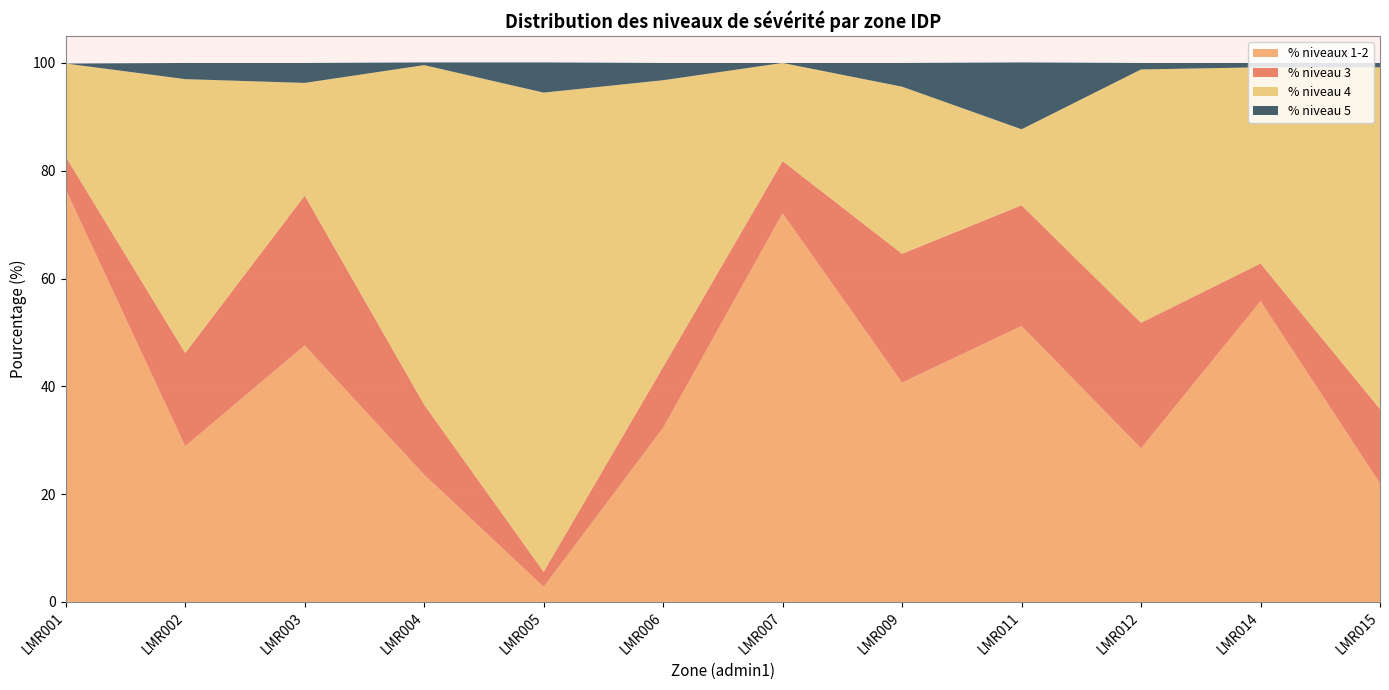

Reading right to left, list all the values displayed in this chart.

% niveaux 1-2: LMR015=22.0	LMR014=55.8	LMR012=28.5	LMR011=51.2	LMR009=40.7	LMR007=72.1	LMR006=32.3	LMR005=2.8	LMR004=23.6	LMR003=47.6	LMR002=28.9	LMR001=76.5
% niveau 3: LMR015=13.8	LMR014=7.0	LMR012=23.3	LMR011=22.4	LMR009=23.9	LMR007=9.7	LMR006=11.3	LMR005=2.8	LMR004=13.0	LMR003=27.8	LMR002=17.3	LMR001=6.1
% niveau 4: LMR015=63.4	LMR014=36.4	LMR012=47.0	LMR011=14.1	LMR009=31.0	LMR007=18.2	LMR006=53.2	LMR005=88.9	LMR004=63.0	LMR003=20.9	LMR002=50.8	LMR001=17.3
% niveau 5: LMR015=0.8	LMR014=0.8	LMR012=1.2	LMR011=12.4	LMR009=4.4	LMR007=0.0	LMR006=3.2	LMR005=5.6	LMR004=0.5	LMR003=3.7	LMR002=3.0	LMR001=0.0